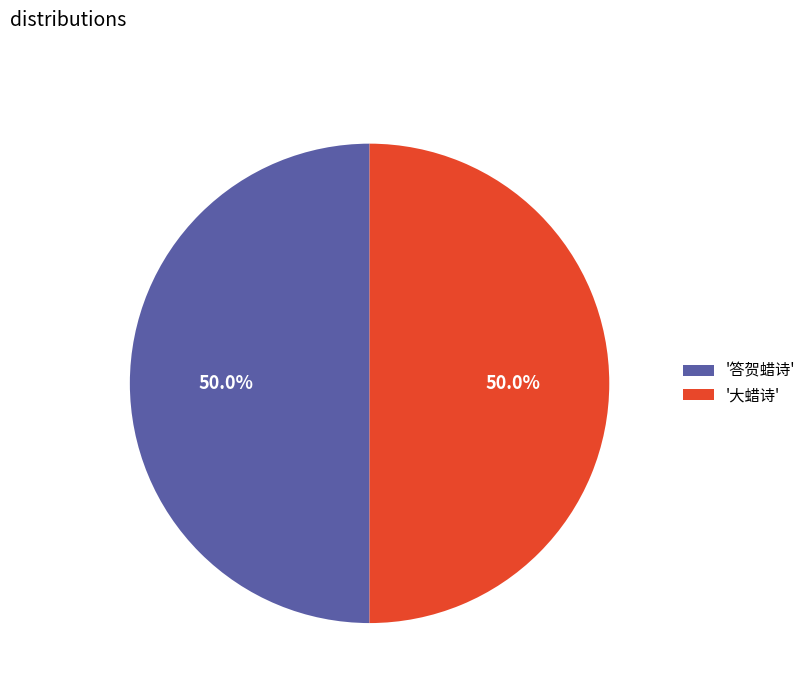

Is the sum of '大蜡诗' and '答贺蜡诗' greater than half?

Yes